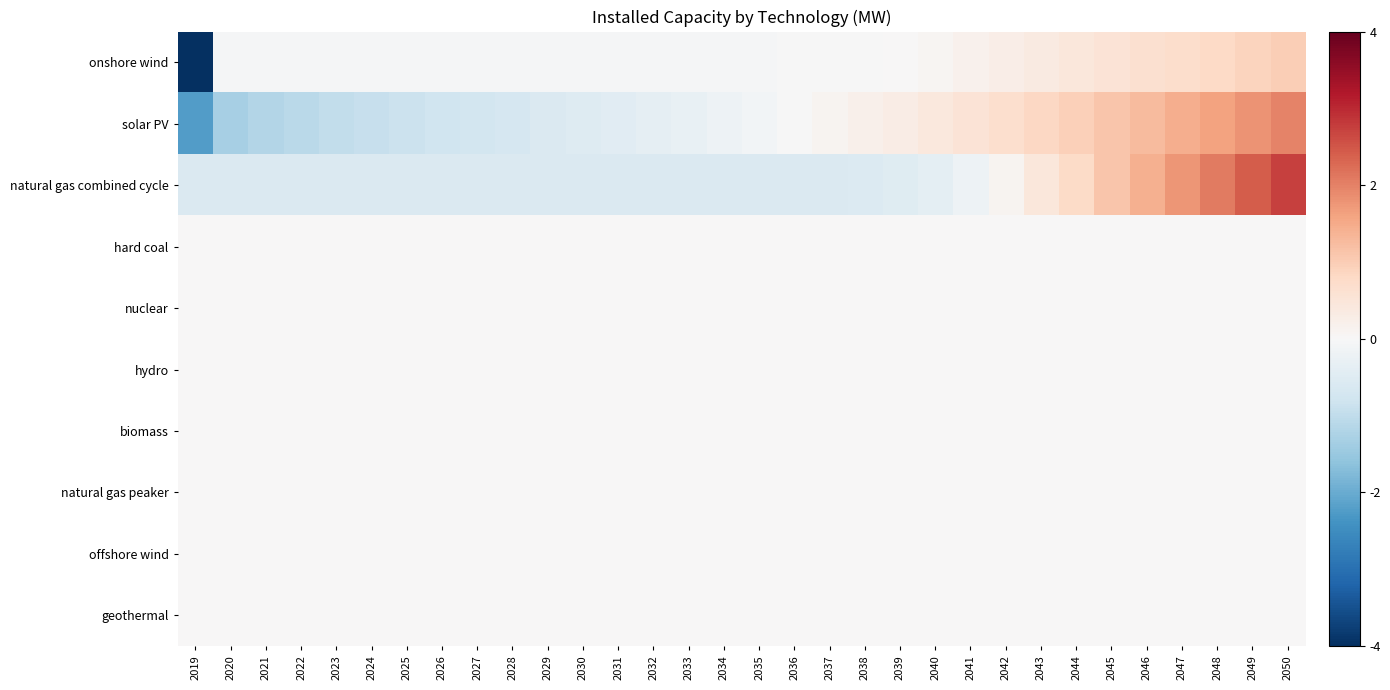

At which category is the sum across all series the highest?

2050